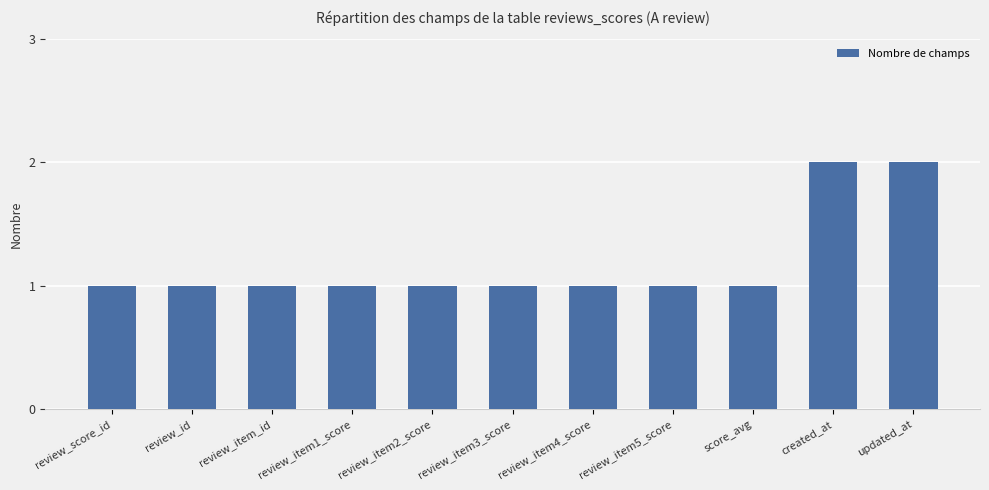

What is the value of the 3rd bar from the left?

1